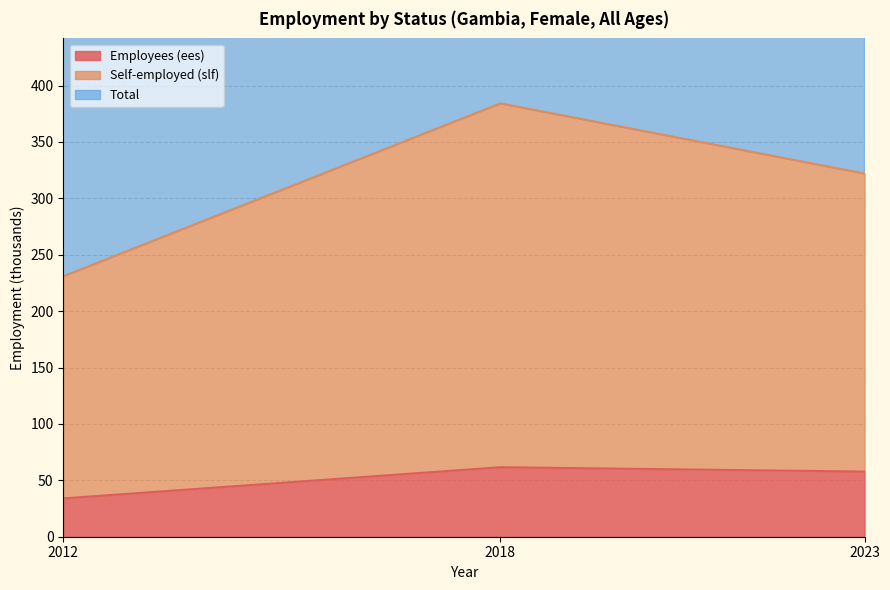

What is the value of the Employees (ees) point at the 2nd from the left?

61.6